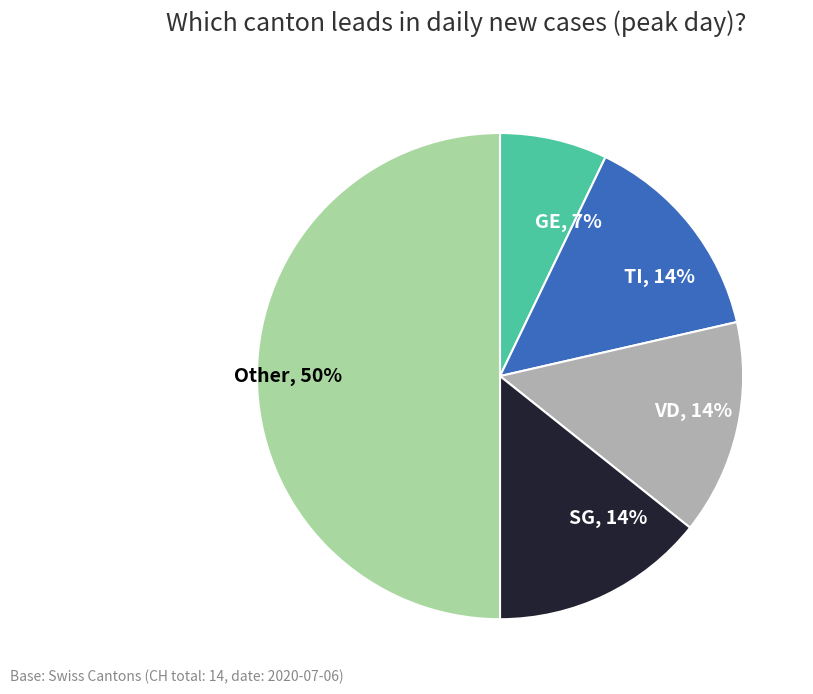

Is the sum of Other, 50% and SG, 14% greater than half?

Yes